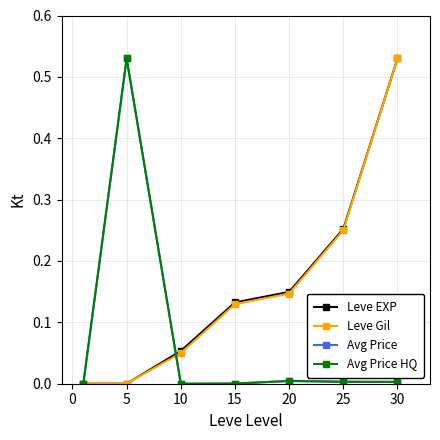

True or false: Leve EXP has more than 0 interior local peaks.

False